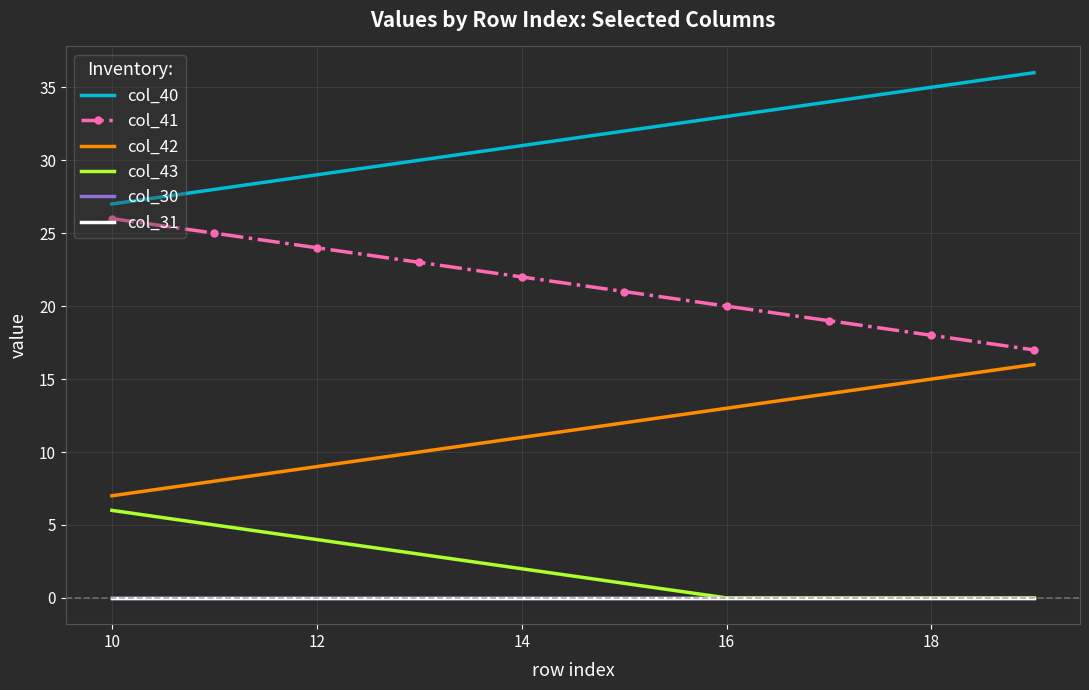

How many categories are shown in the chart?

10